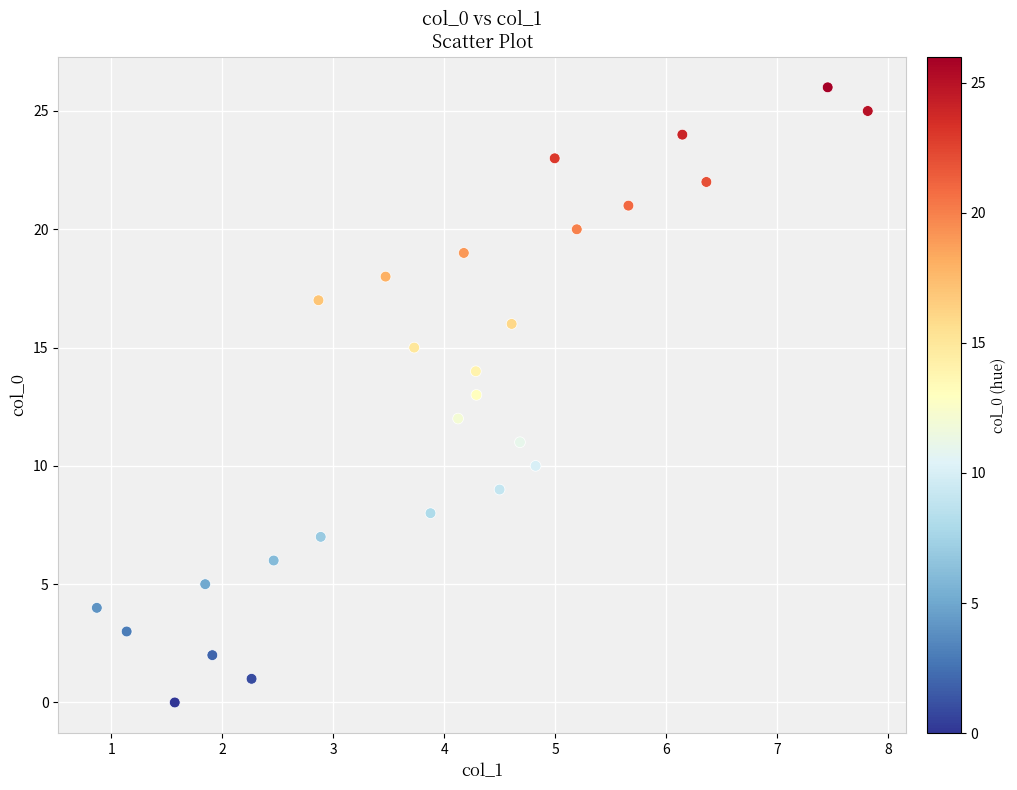

What is the range of Y values (max minus min)?

26